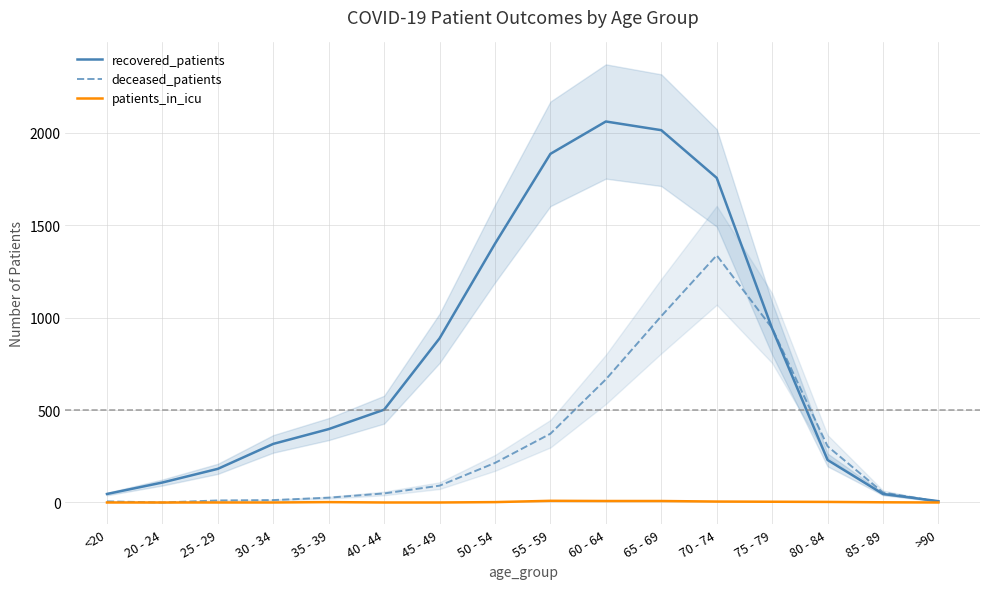

What is the average value of the patients_in_icu series?

3